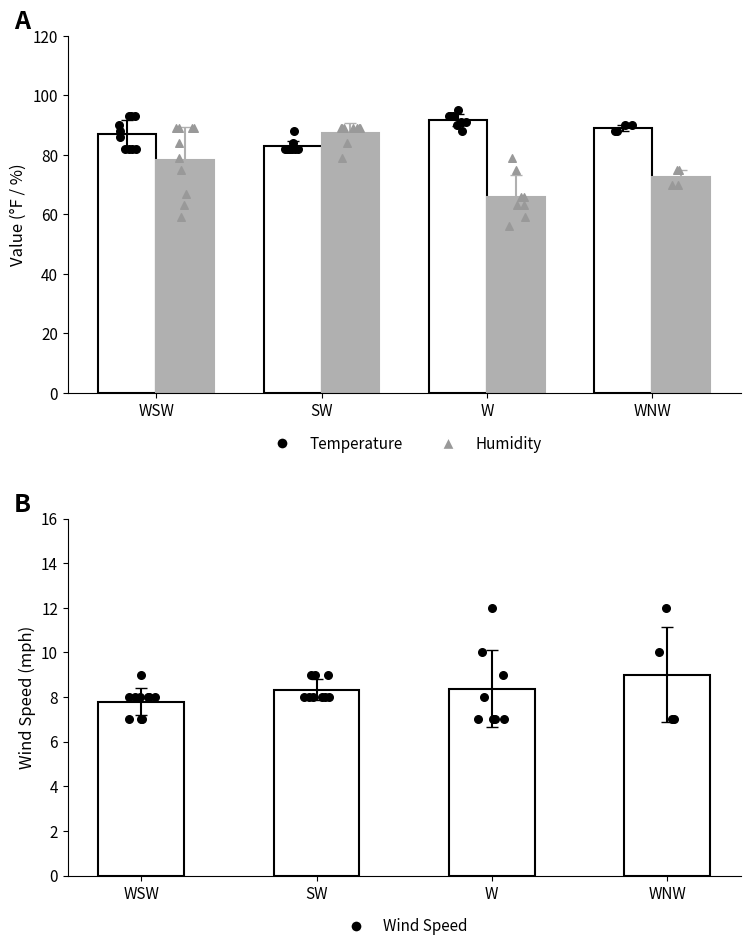

What is the total value across all series at WSW?

173.2